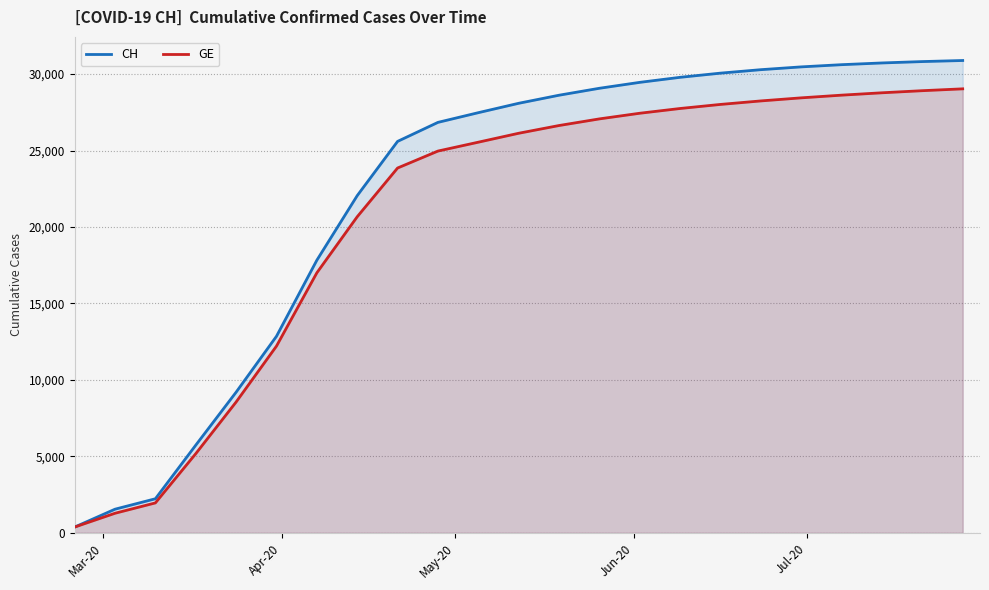

What is the maximum value for CH?

30886